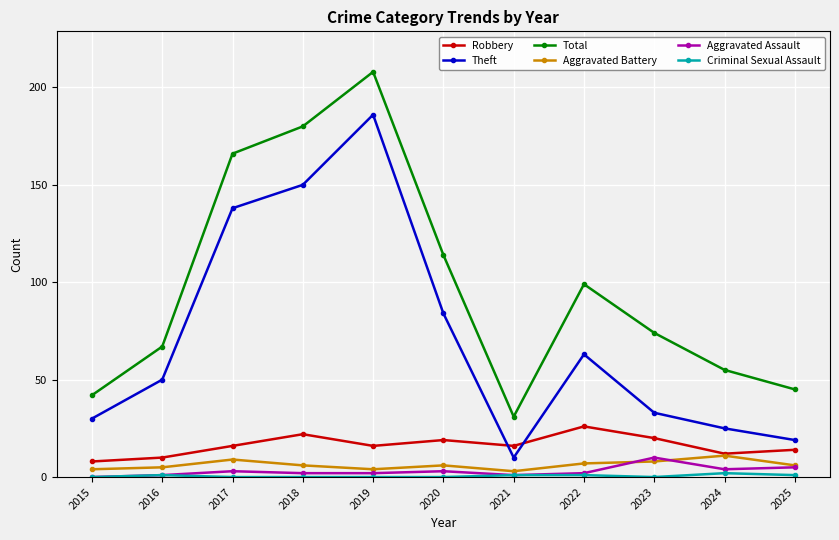

Is the value of Aggravated Assault at 2018 greater than the value of Total at 2016?

No